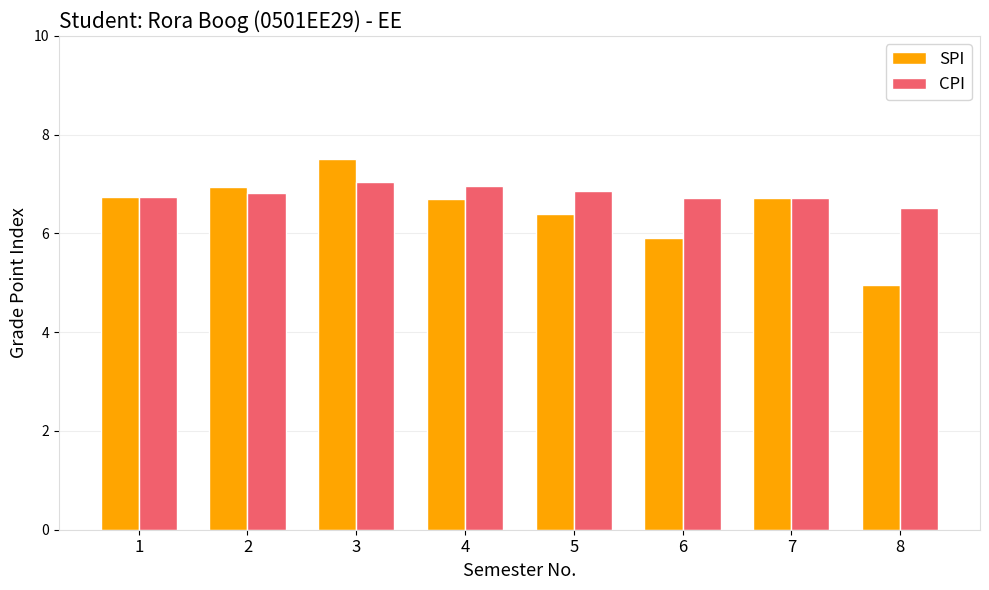

Which category has the highest value in the SPI series?

3